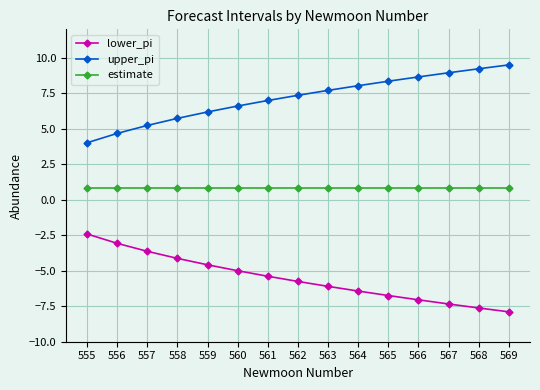

Which category has the lowest value across all series?

569